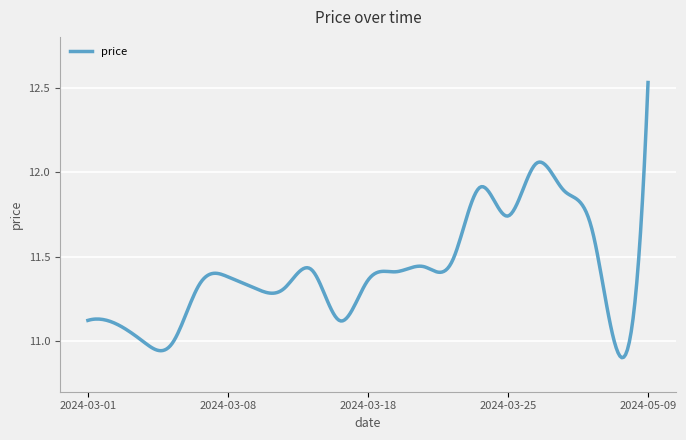

What is the difference between the maximum and minimum values?

1.6